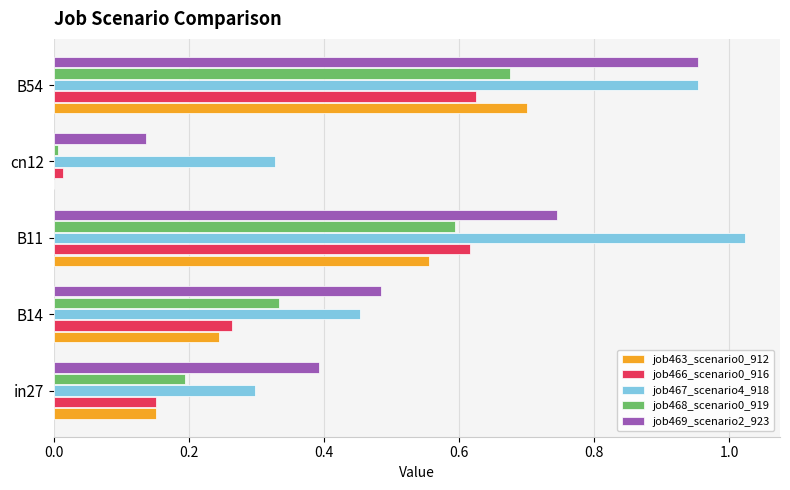

At which label is job466_scenario0_916 closest to 0?

cn12